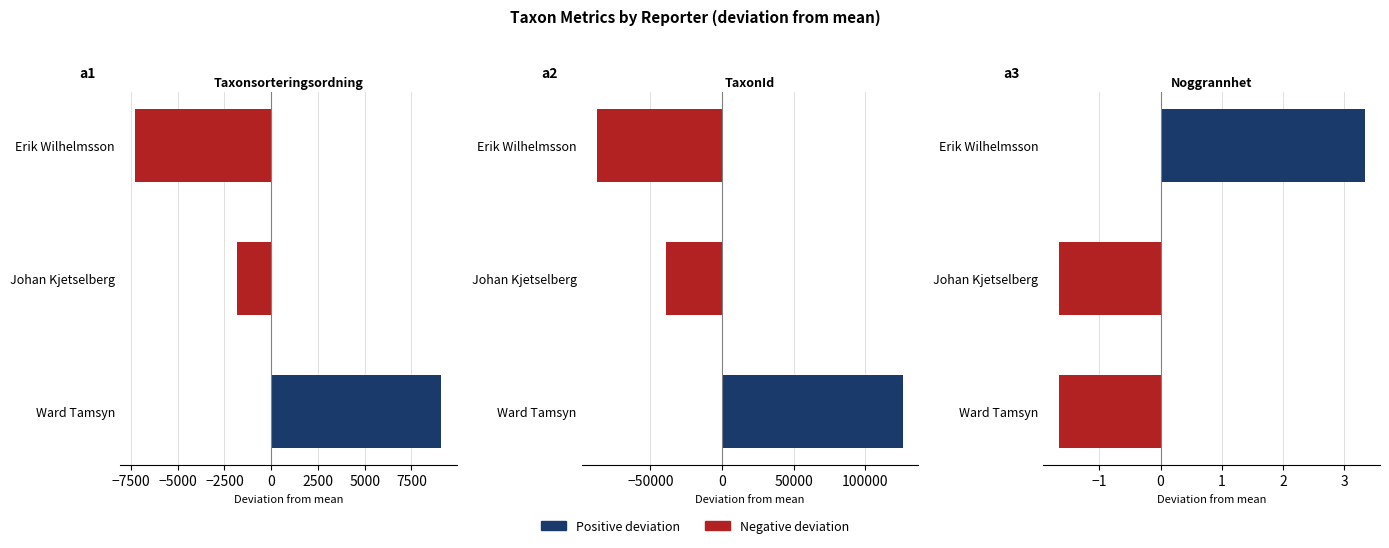

Which series has the largest total across all categories?

Taxonsorteringsordning